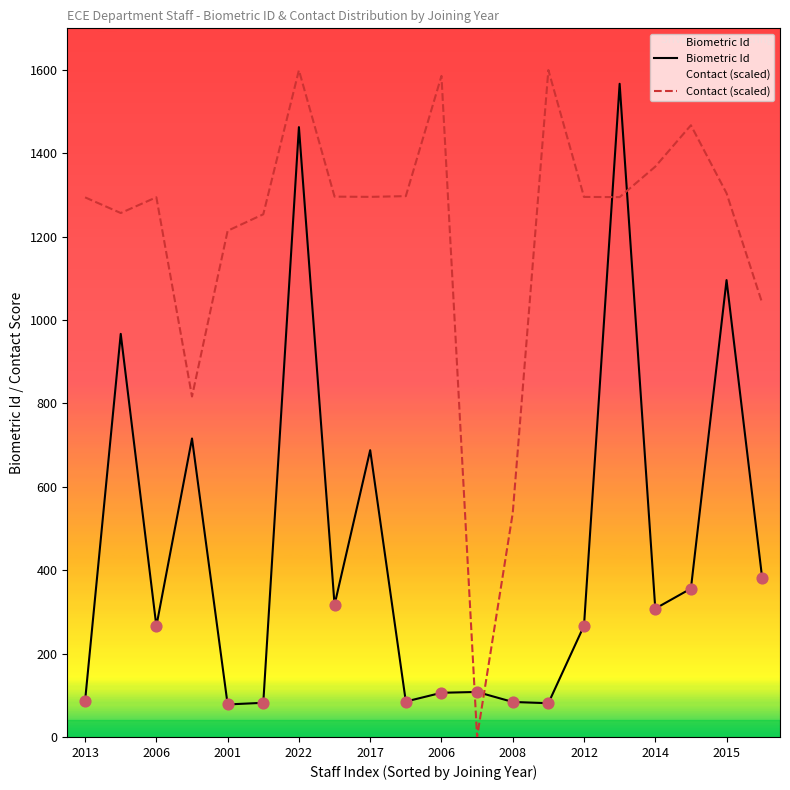

Which series has the largest Y range (max minus min)?

Contact (scaled)